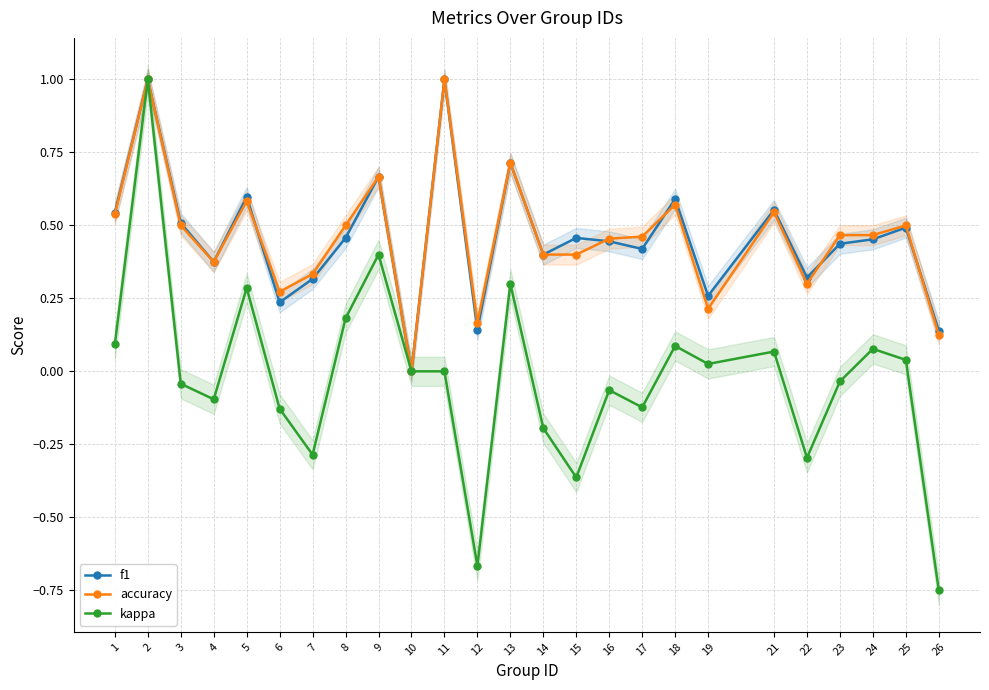

What is the difference between the highest and lowest values at 3?

0.6